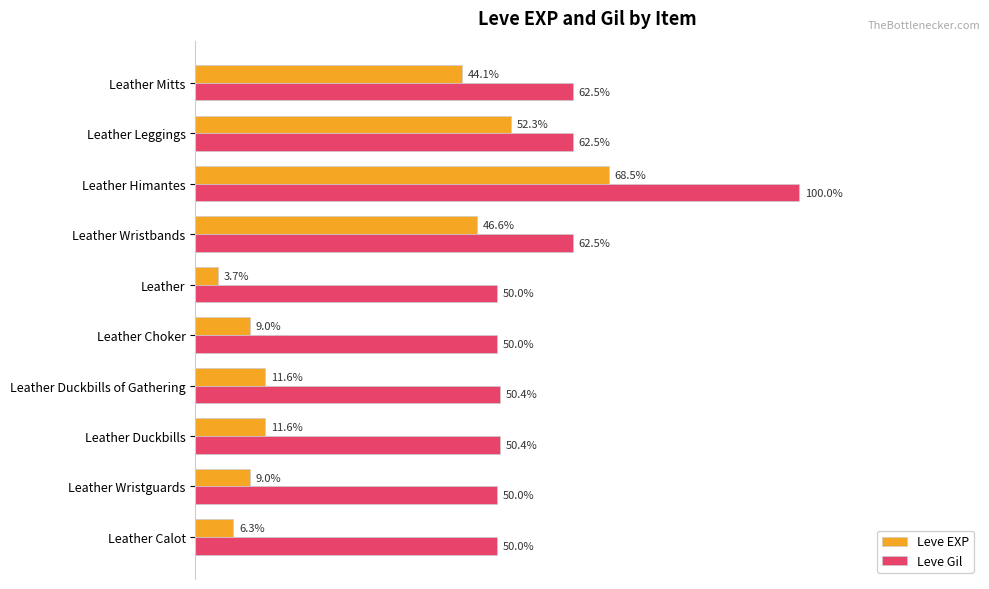

At which label is Leve EXP closest to 36?

Leather Mitts